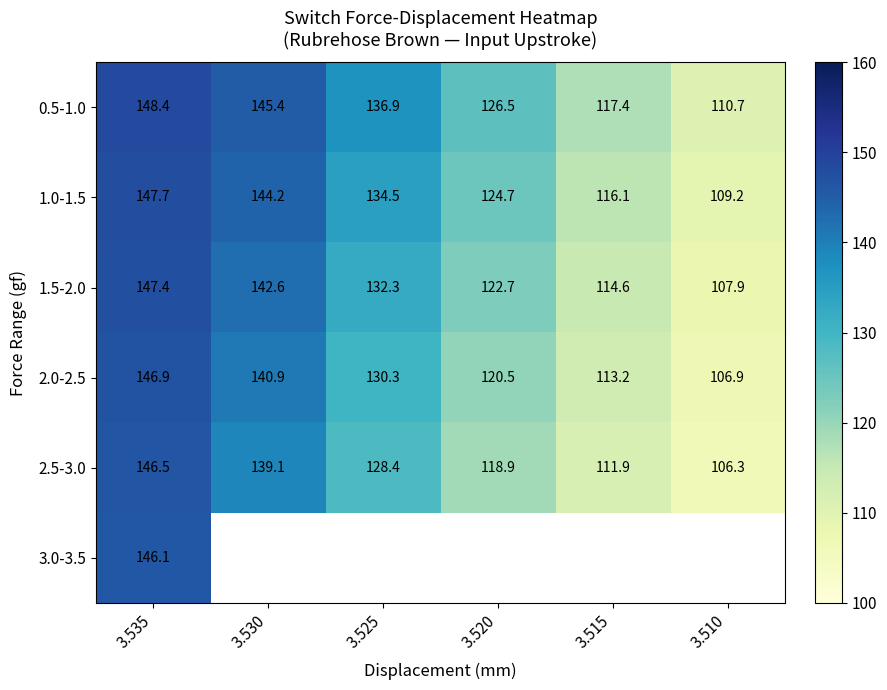

At which label is 1.0-1.5 closest to 128?

3.520